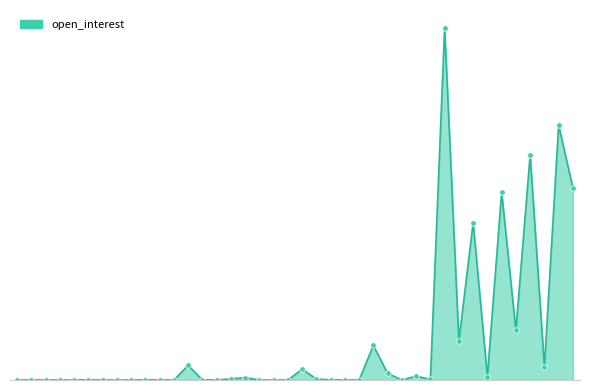

At which label is the value closest to 1101?

215